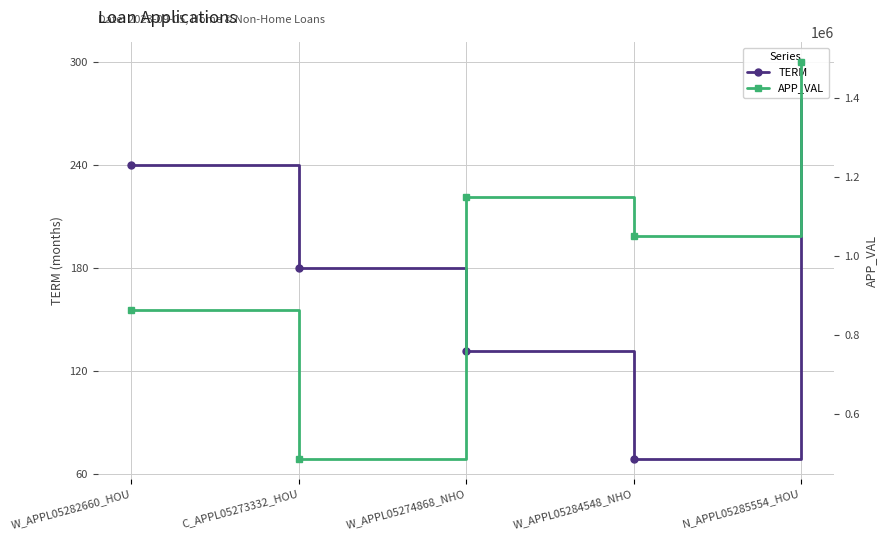

The TERM series shows 44 at W_APPL05274868_NHO. True or false?

False